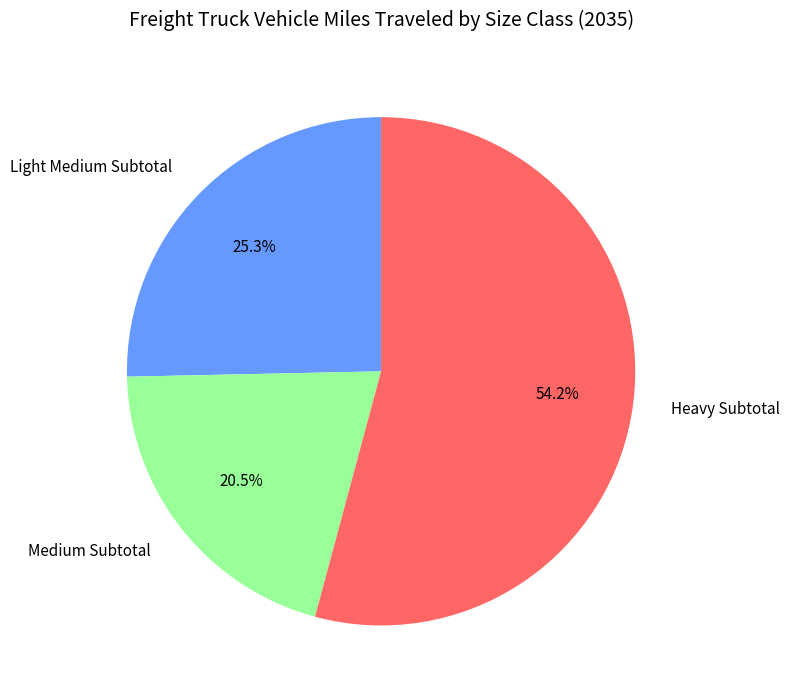

To the nearest percent, what is the difference between the Medium Subtotal and Heavy Subtotal slice percentages?

34%